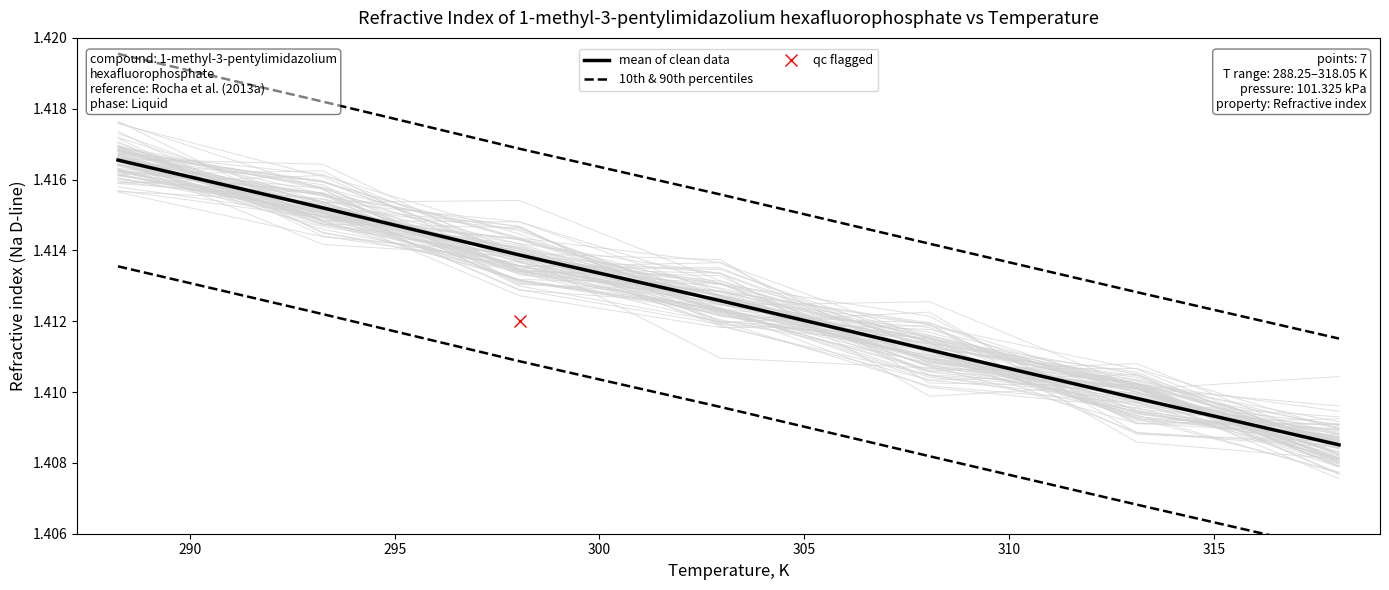

True or false: 10th & 90th percentiles and mean of clean data intersect in this chart.

False